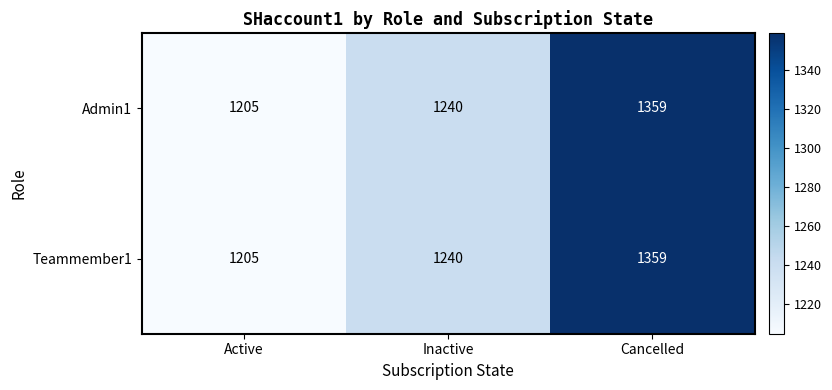

True or false: Teammember1 has a value of 1240 at Inactive.

True